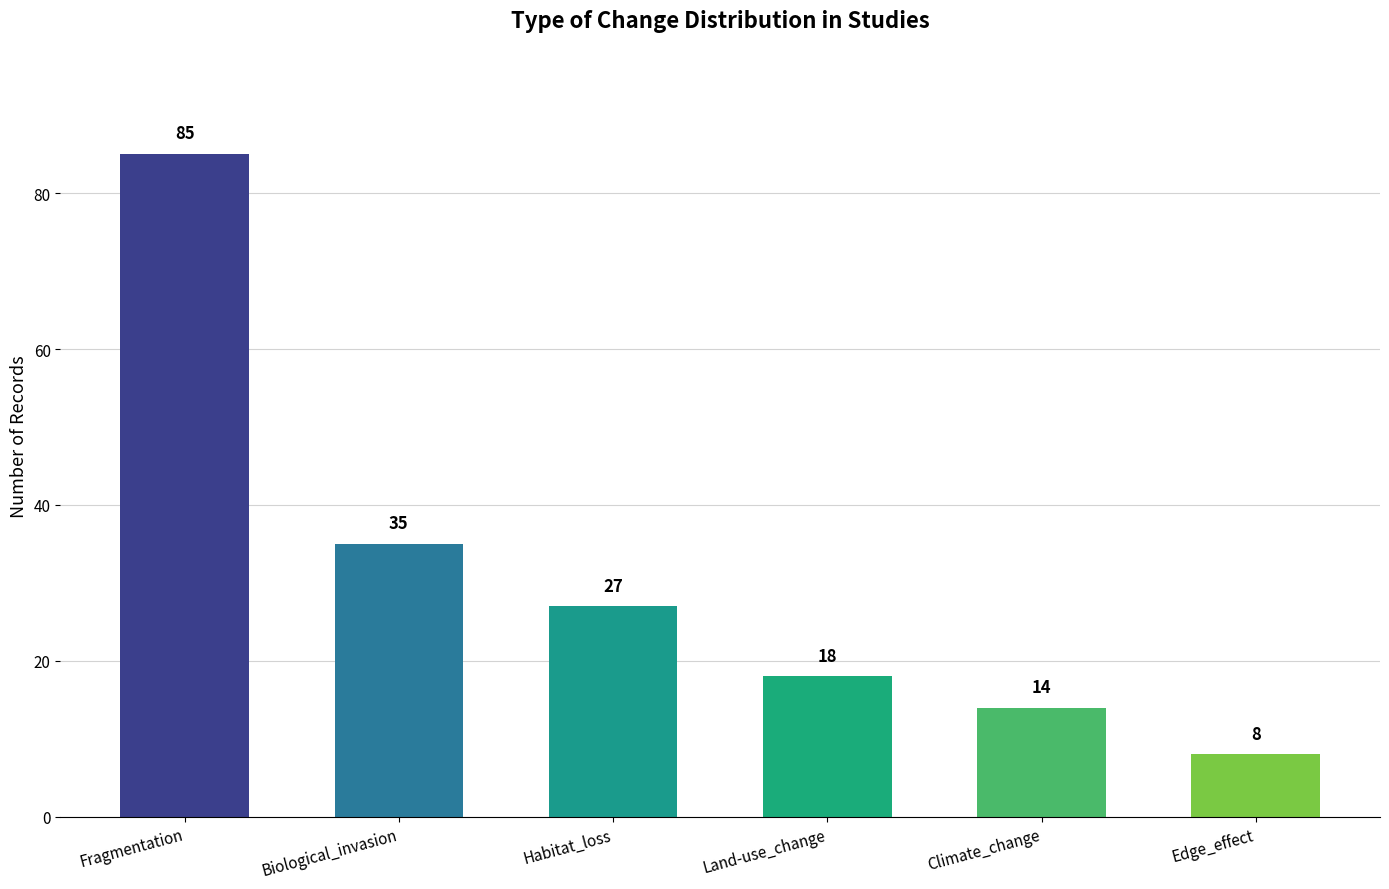

What is the difference between the second highest and second lowest values?

21